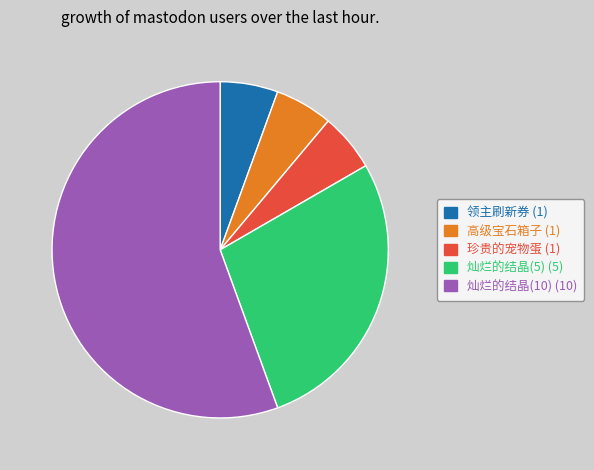

How many slices are in this pie chart?

5